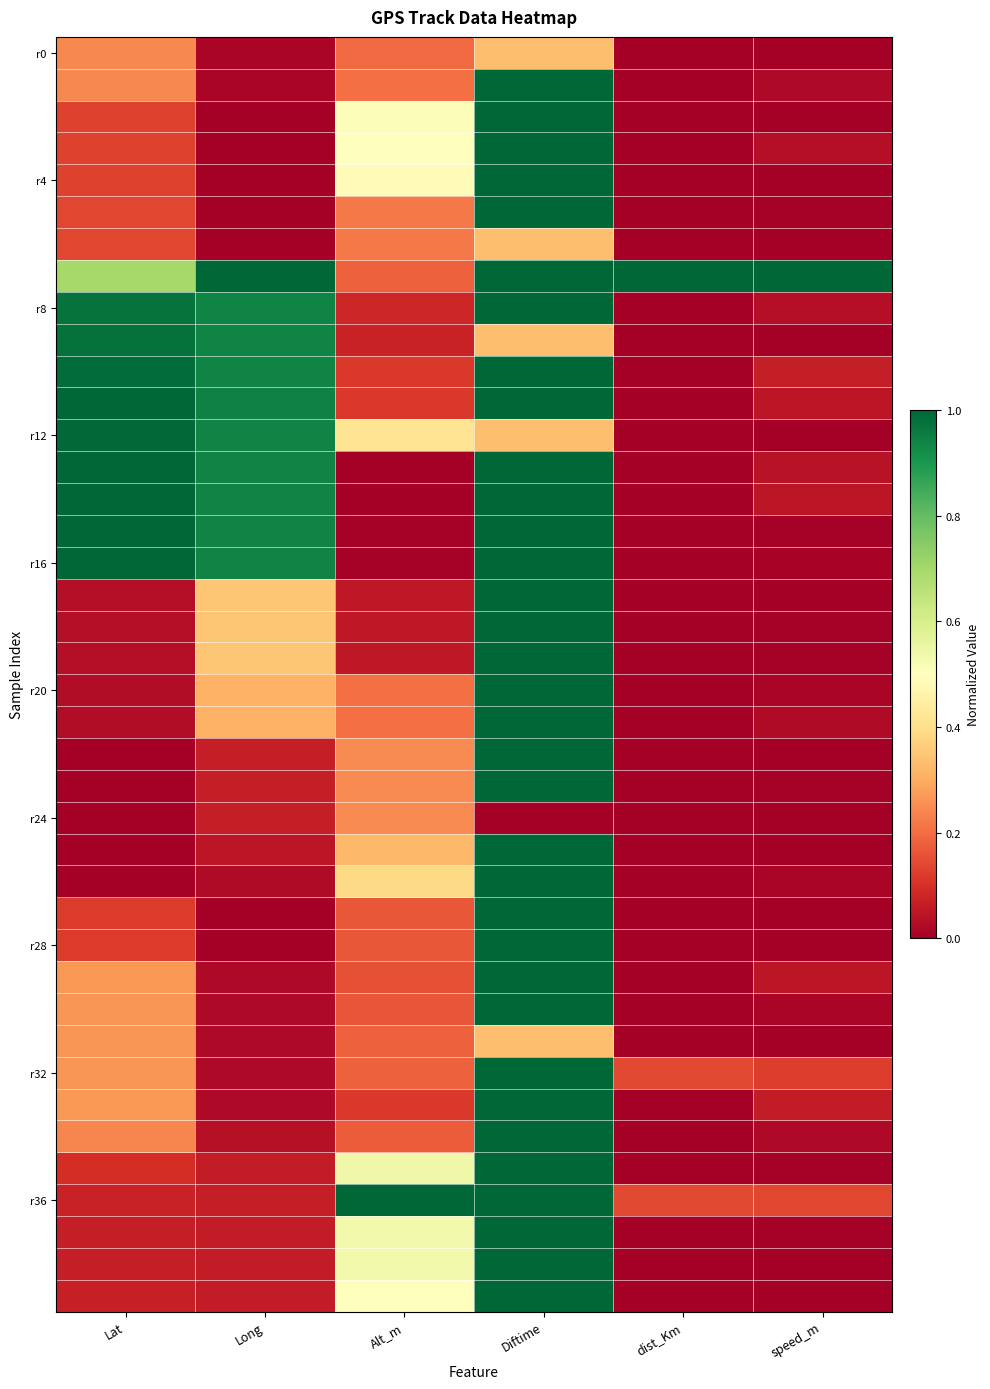

Count the number of categories in the chart.

6